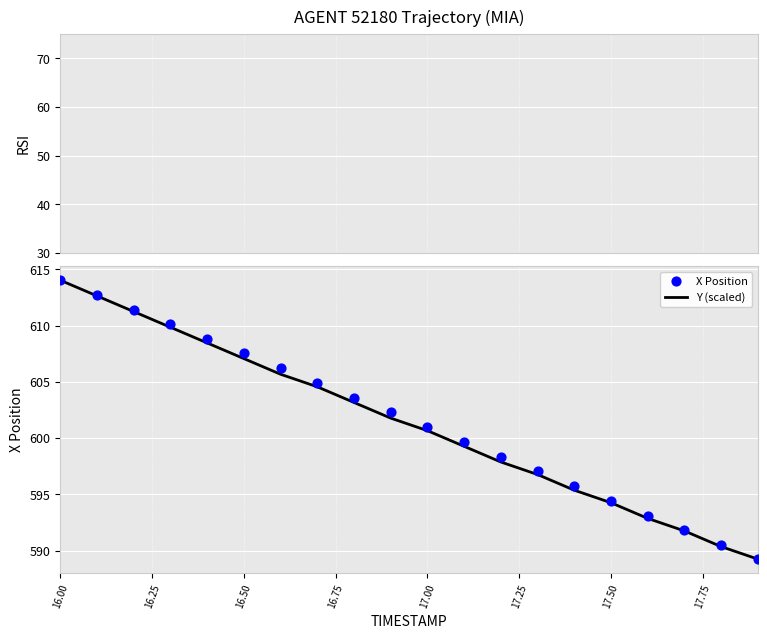

Which series has the widest spread of Y values?

X